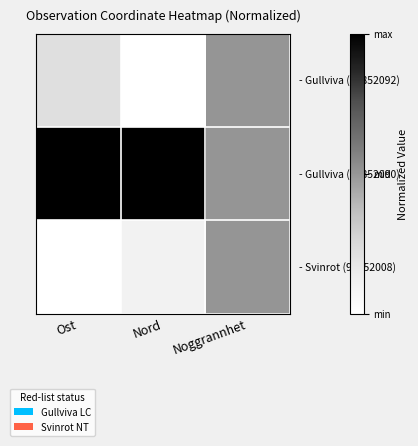

At which category is the sum across all series the highest?

Noggrannhet